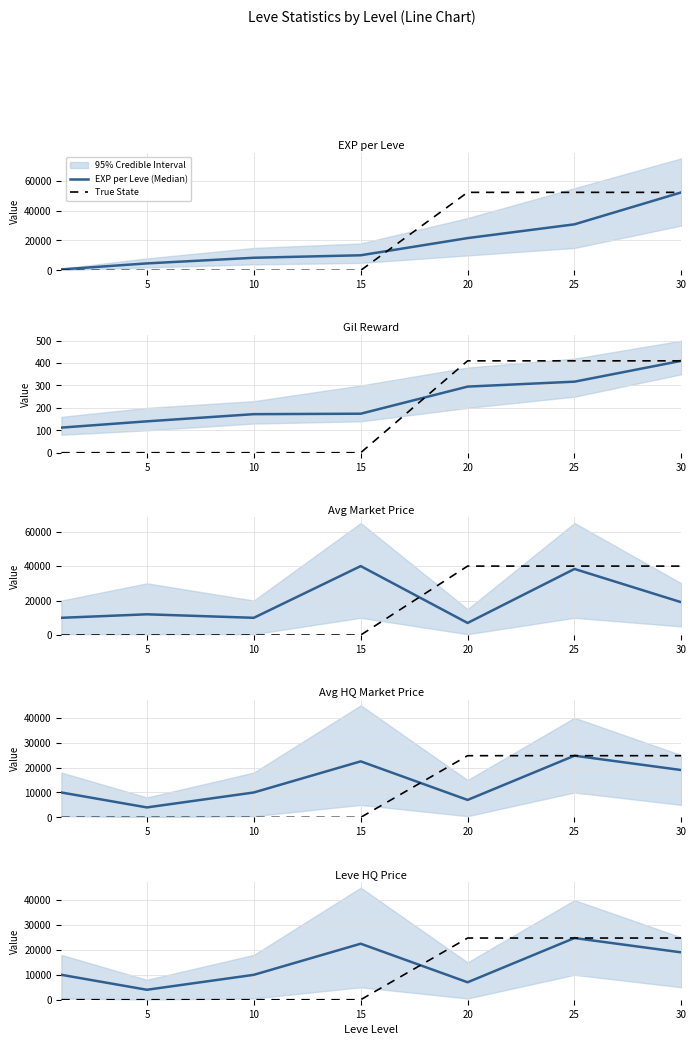

How many categories are shown in the chart?

7